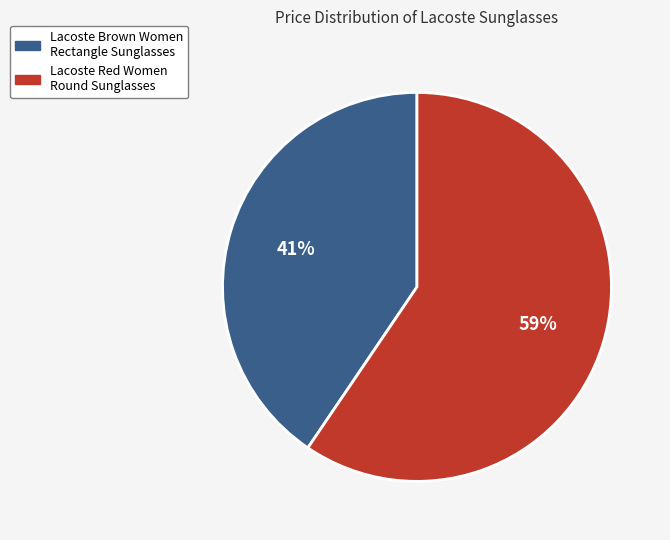

What is the largest slice in the pie chart?

Lacoste Red Women Round Sunglasses